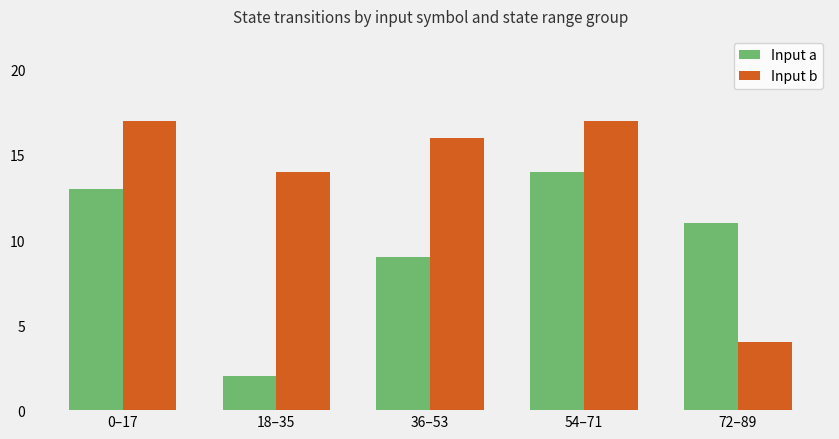

At how many categories does at least one series exceed 13?

4